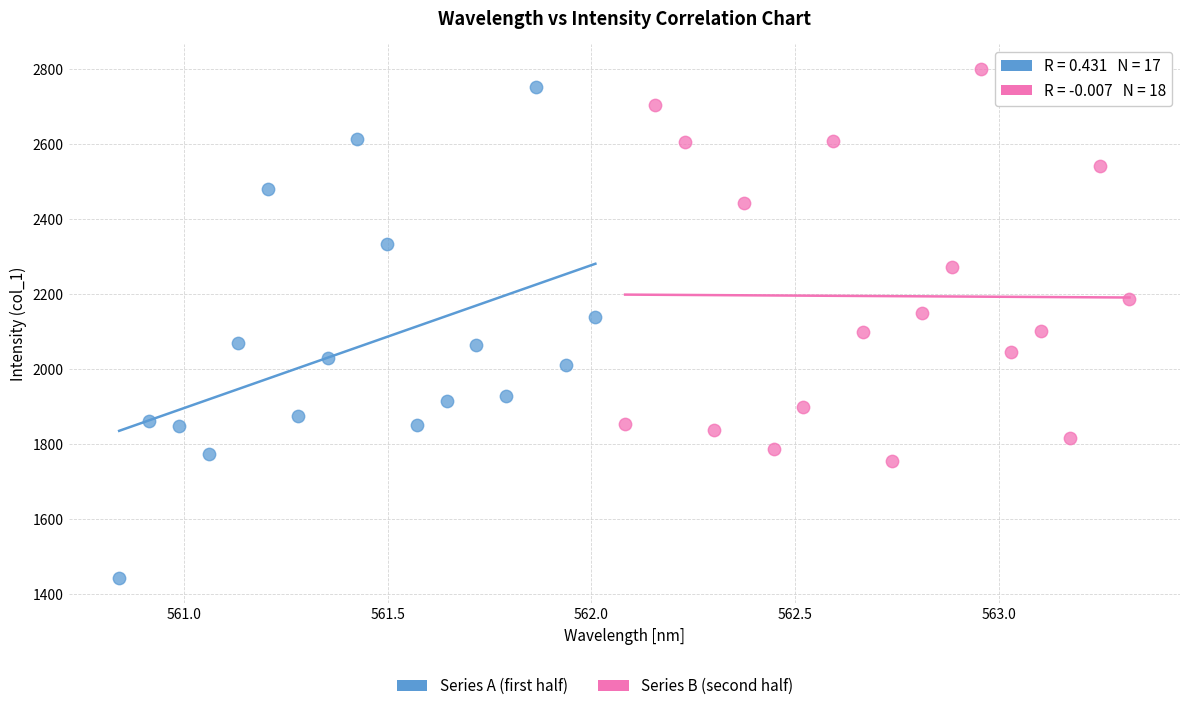

Which series contains the lowest Y value?

Series A (first half)